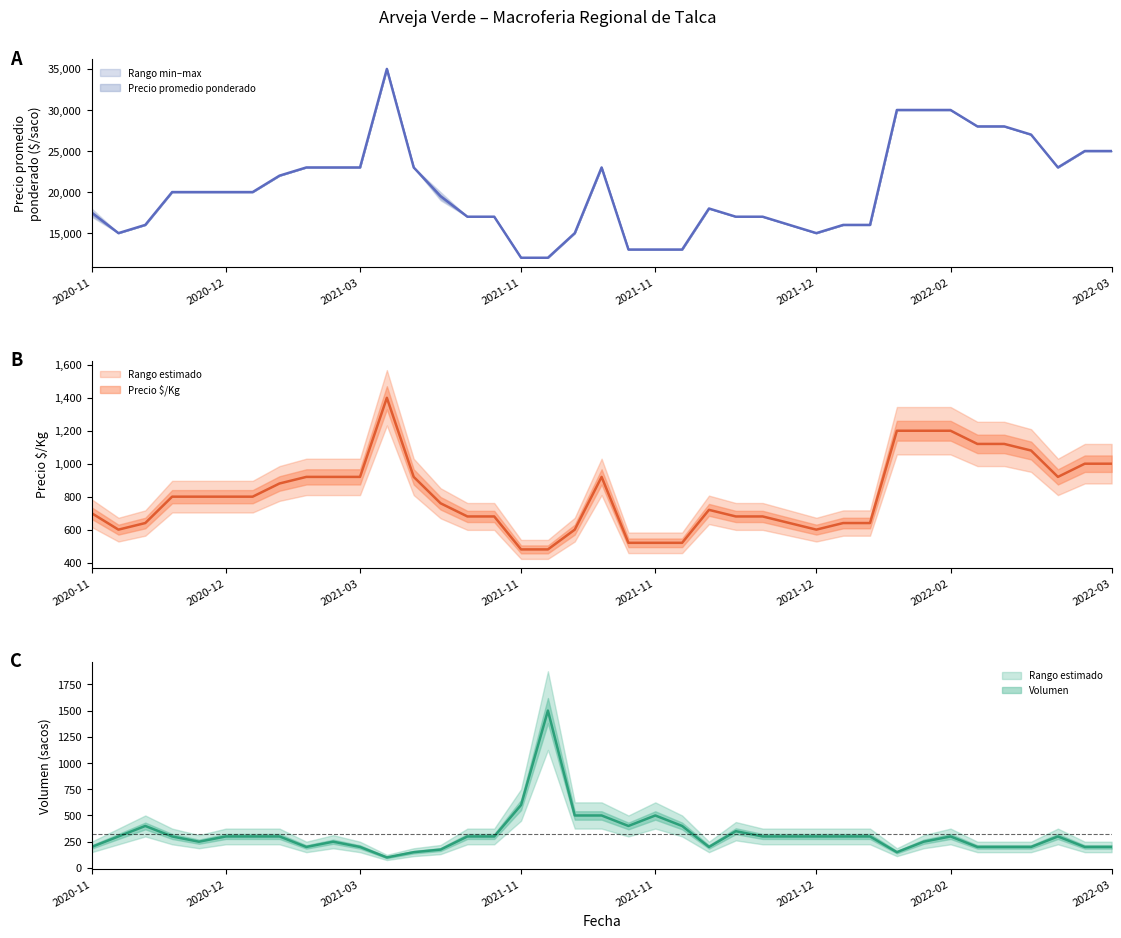

At which label does Precio minimo first exceed 800?

2021-03-08